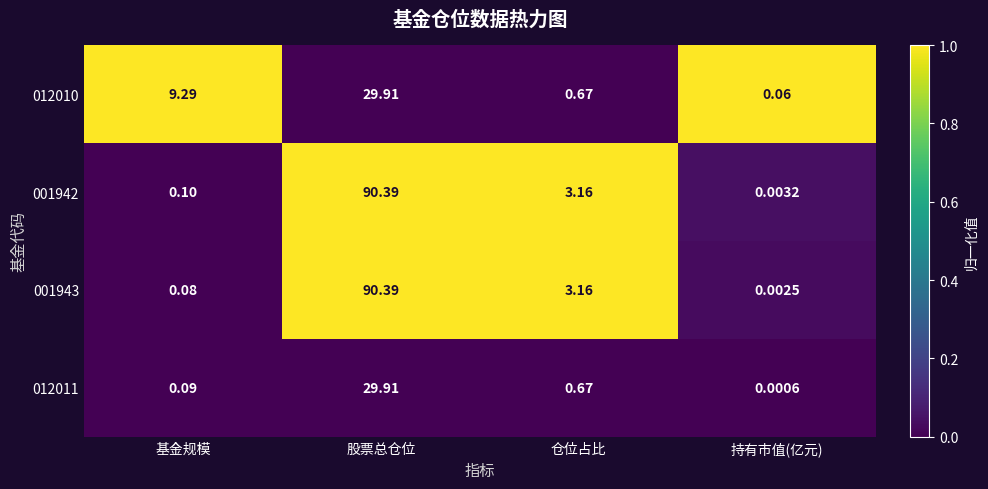

Which category has the lowest value across all series?

持有市值(亿元)